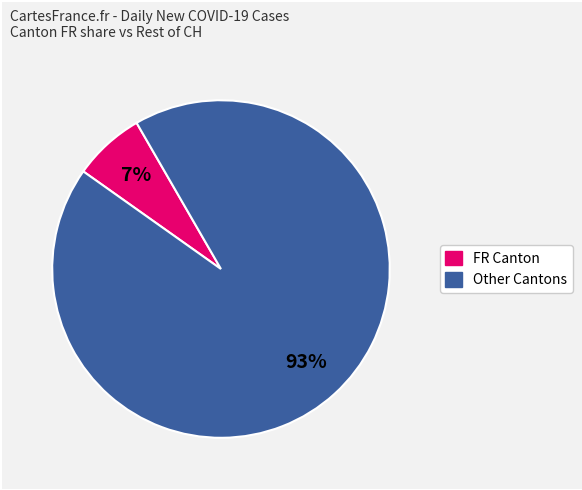

To the nearest percent, what is the difference between the largest and smallest slice percentages?

86%